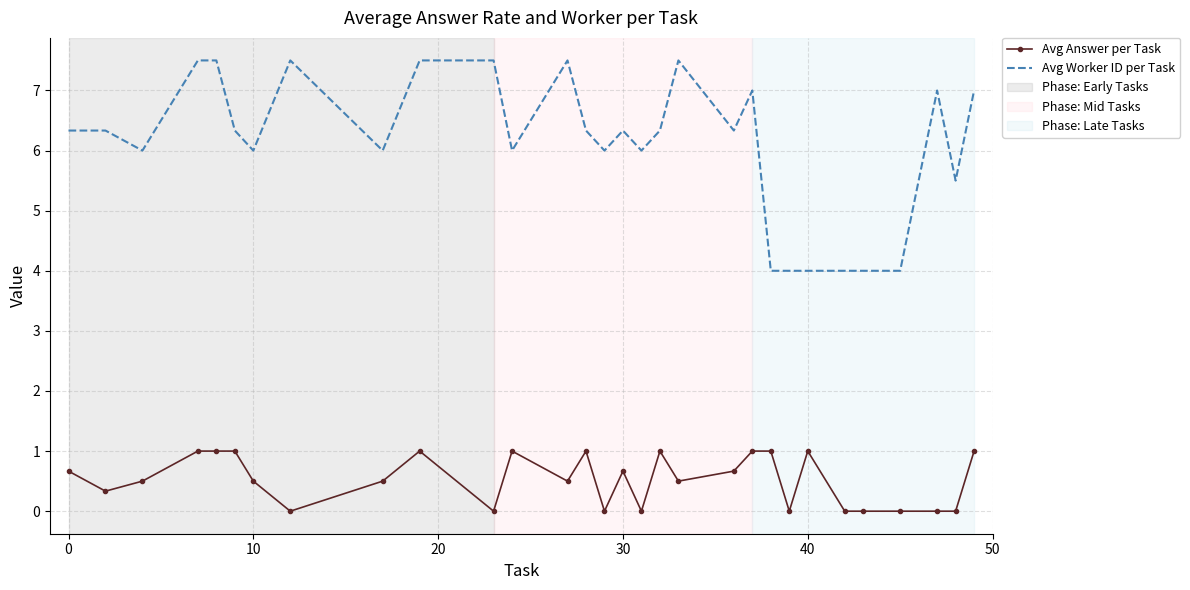

True or false: Avg Answer per Task has more than 2 interior local peaks.

True